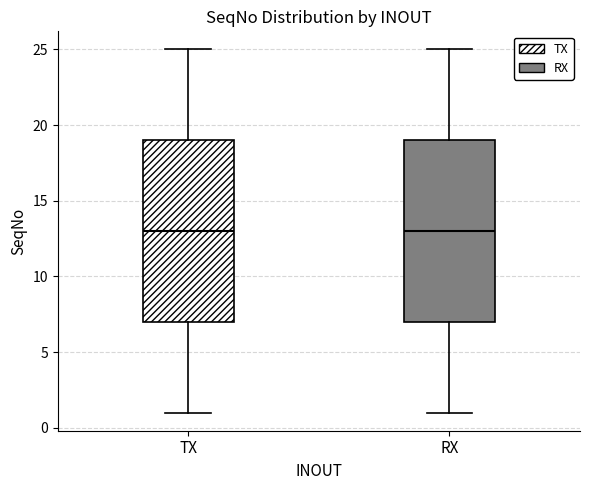

Reading left to right, transcribe this box plot: for each box, give where its median line is, the range the box spans, and where its two whiskers end, as read against the y-axis. The values are not printed on the chart, so give them approximately, as read against the axis.

TX: median 13, box 7 to 19, whiskers 1 to 25
RX: median 13, box 7 to 19, whiskers 1 to 25